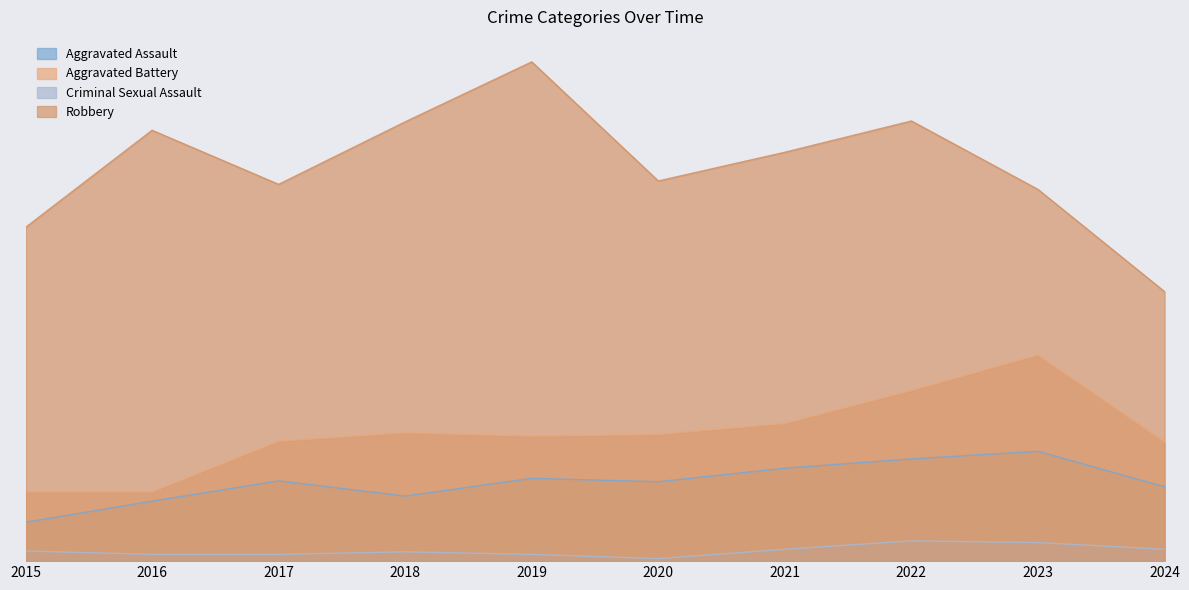

Is the value of Aggravated Assault at 2018 greater than the value of Criminal Sexual Assault at 2016?

Yes